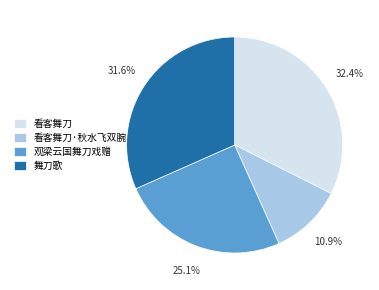

How many slices are in this pie chart?

4